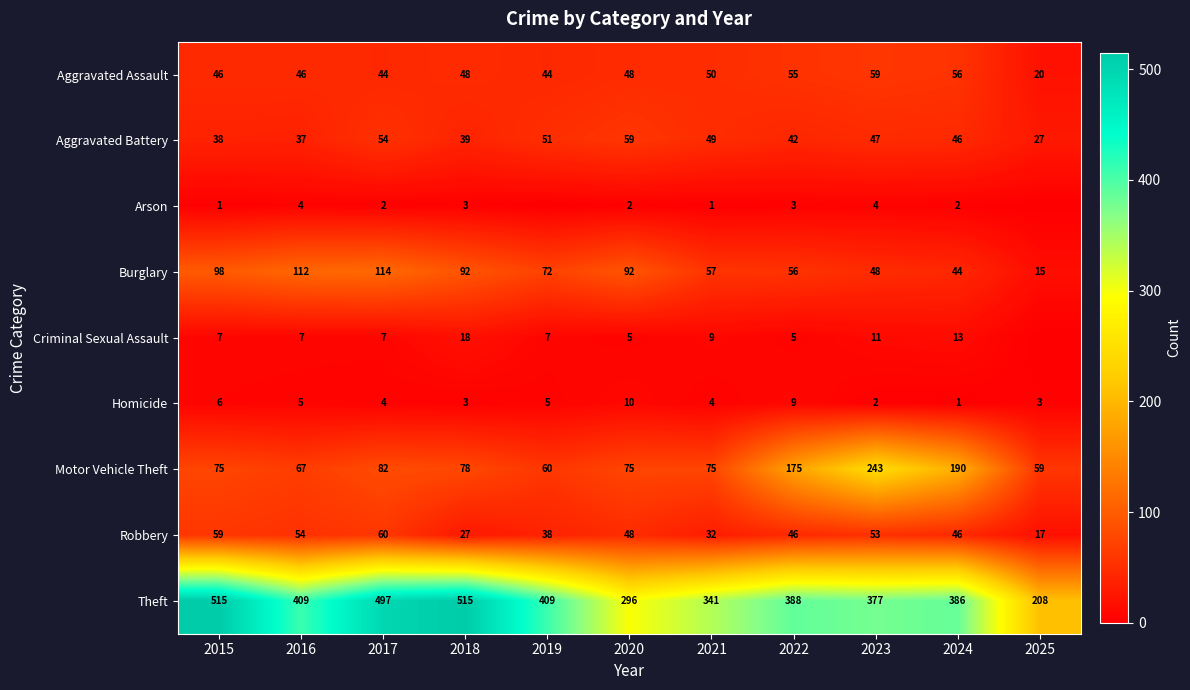

Which has a higher value, 2017 or 2025?

2017